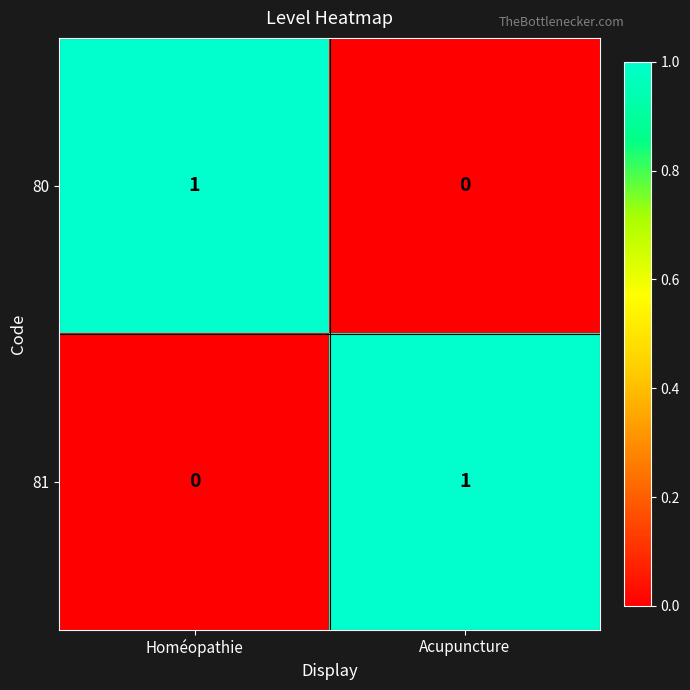

Reading left to right, extract all data points from this chart.

80: Homéopathie=1	Acupuncture=0
81: Homéopathie=0	Acupuncture=1